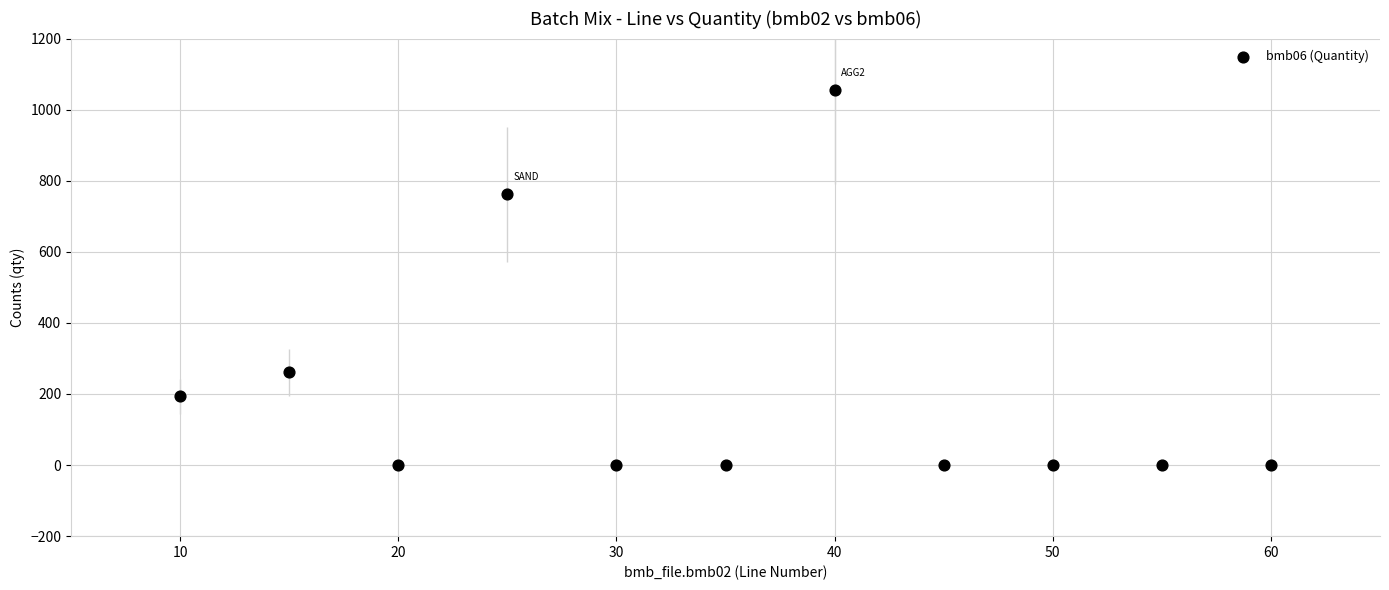

What Y value in the scatter plot is closest to 527?

762.0